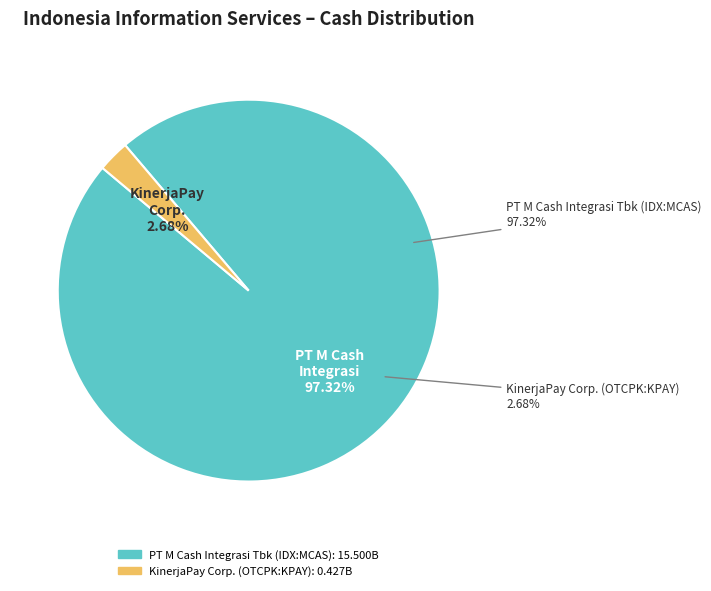

The PT M Cash Integrasi Tbk (IDX:MCAS) slice represents 99% of the pie. True or false?

False